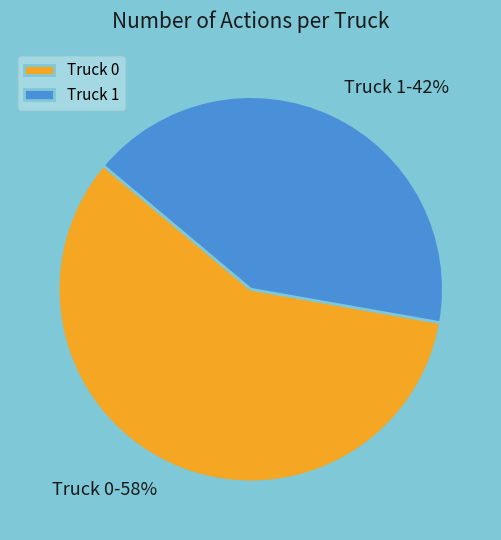

The Truck 1 slice represents 42% of the pie. True or false?

True